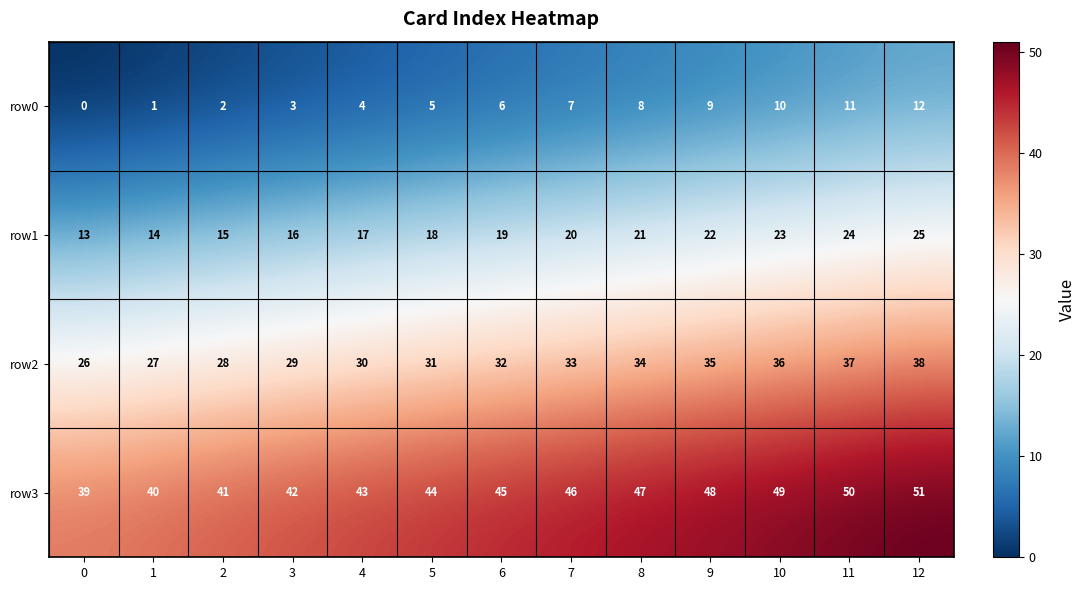

What is the total value across all series at 4?

94